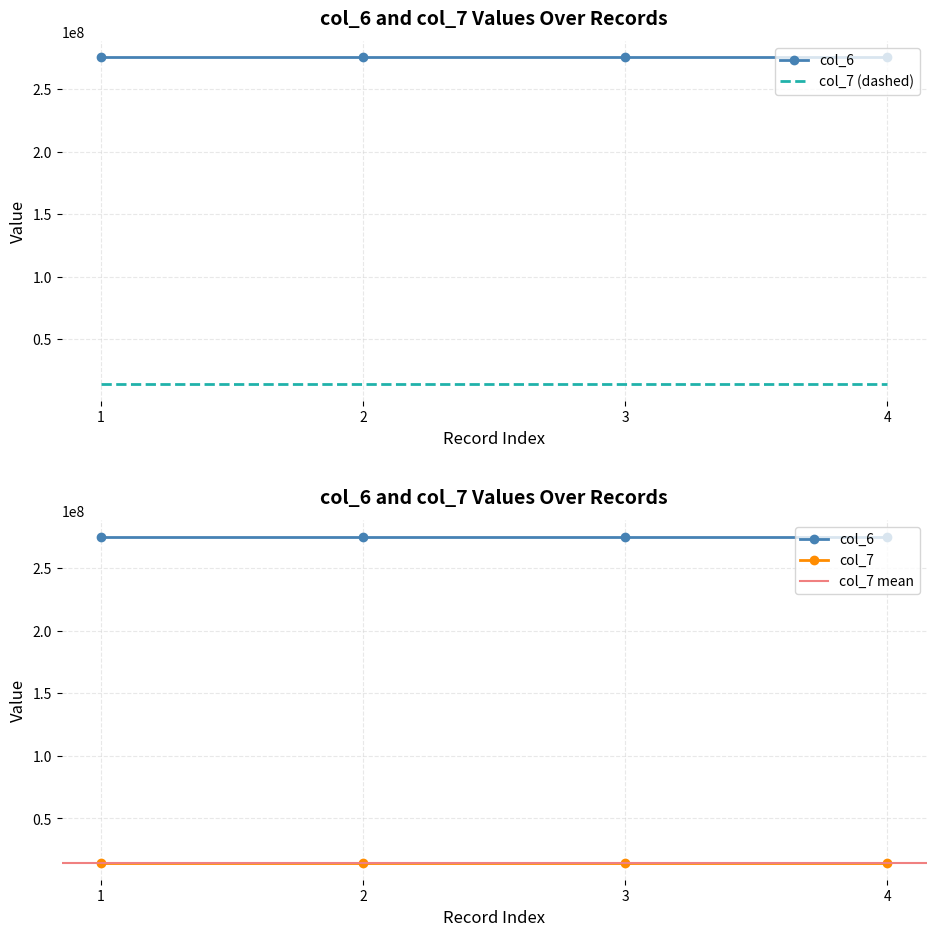

What is the spread (max minus min) of values at 968885510?

261341409